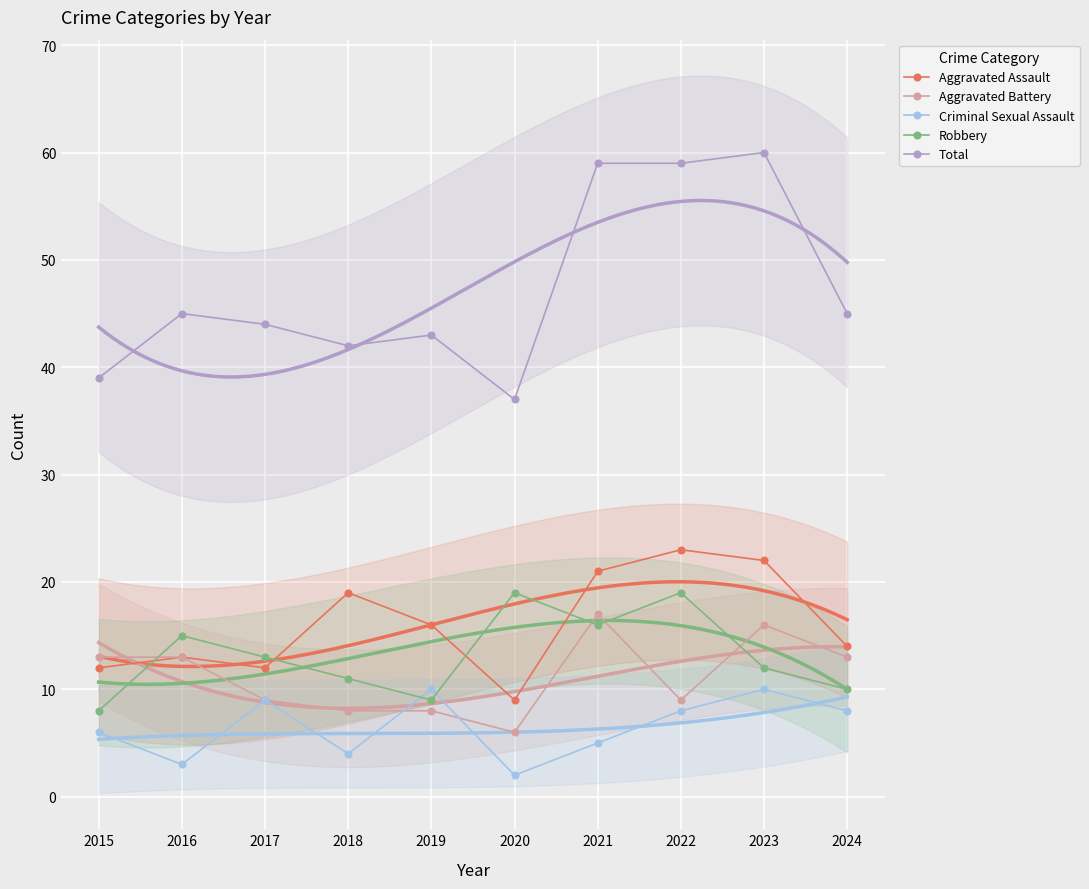

What are all the series names shown in the legend?

Aggravated Assault, Aggravated Battery, Criminal Sexual Assault, Robbery, Total